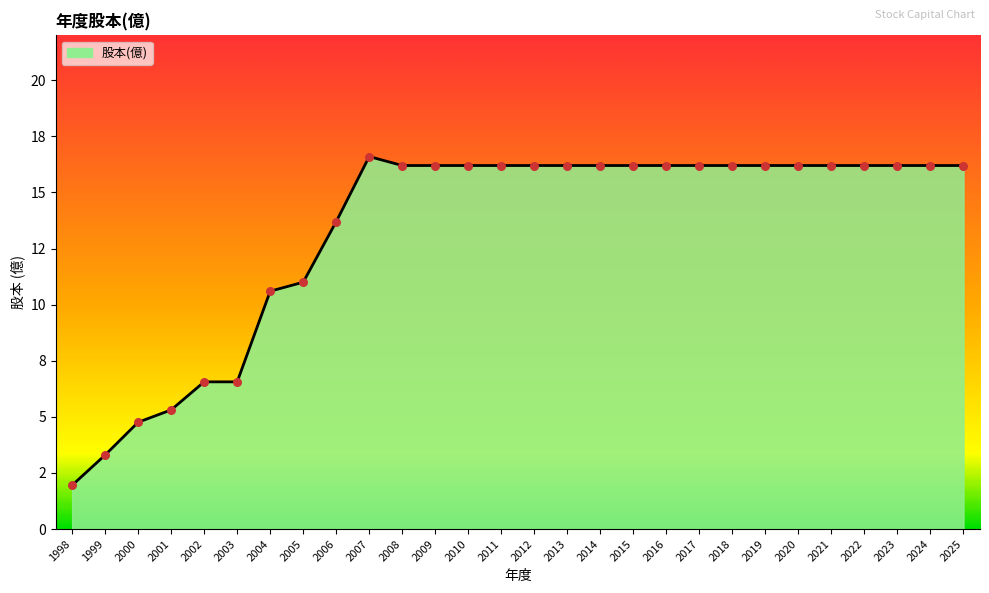

Between 2013 and 2015, which is larger?

2013